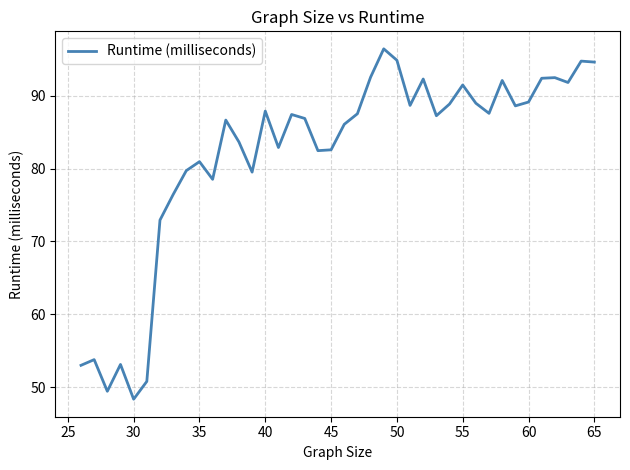

What is the difference between the maximum and minimum values?

48.0